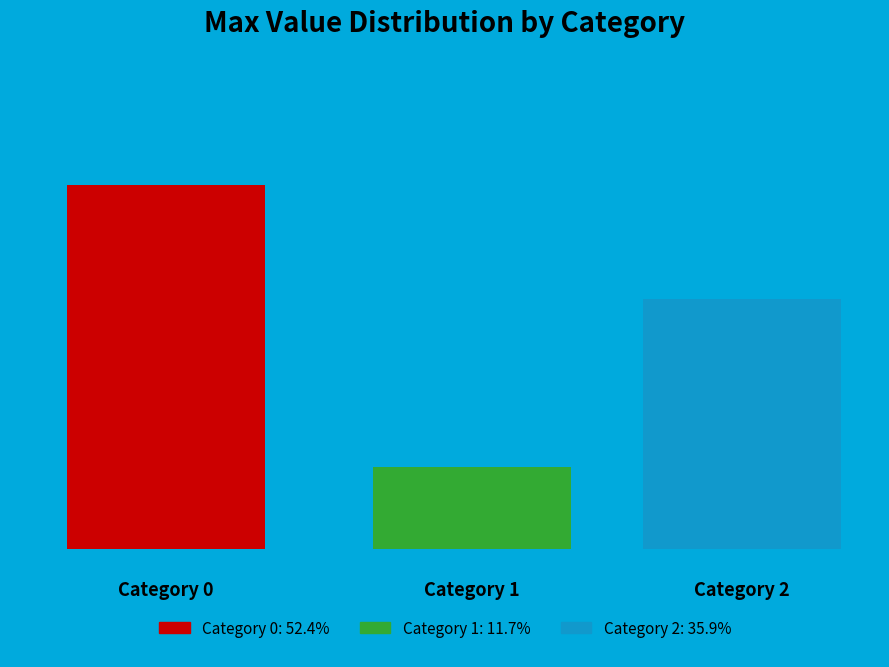

Does 0 represent more than half of the total?

Yes